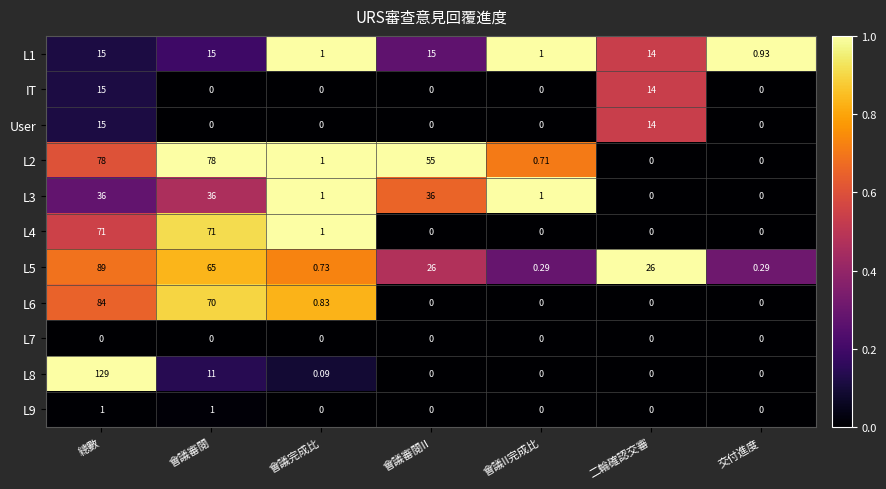

At which label does L3 first exceed 1?

總數